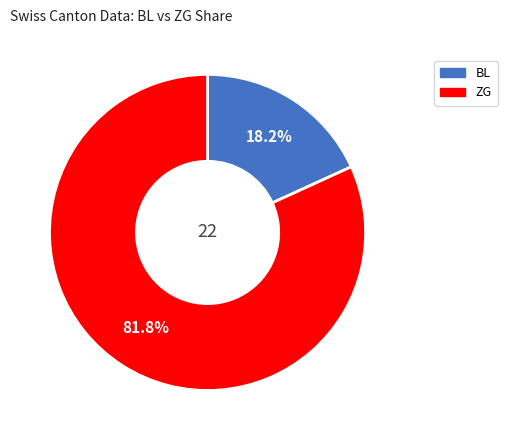

Which slice is the smallest?

BL